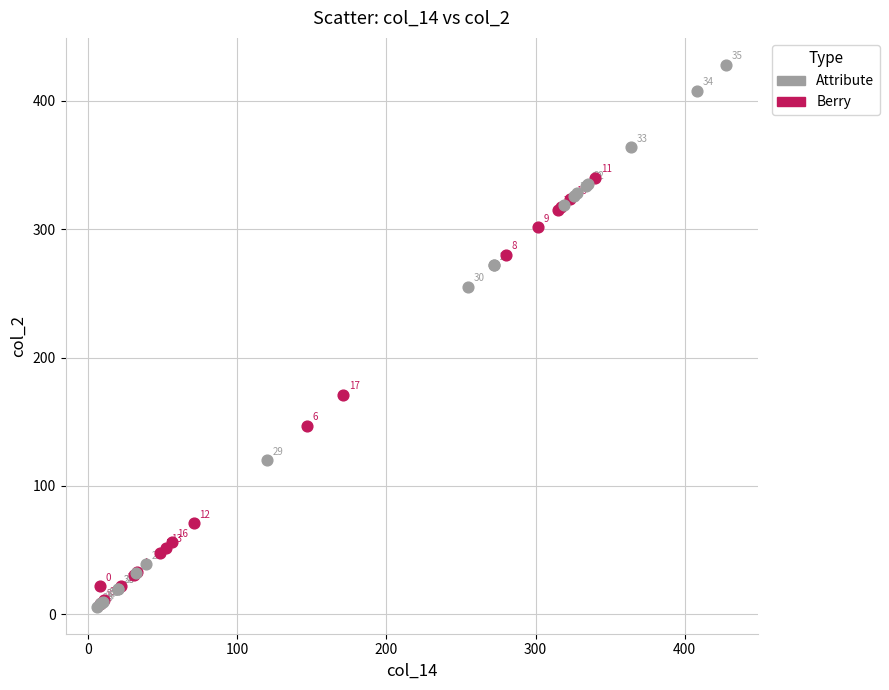

What are all the series names shown in the legend?

Attribute, Berry